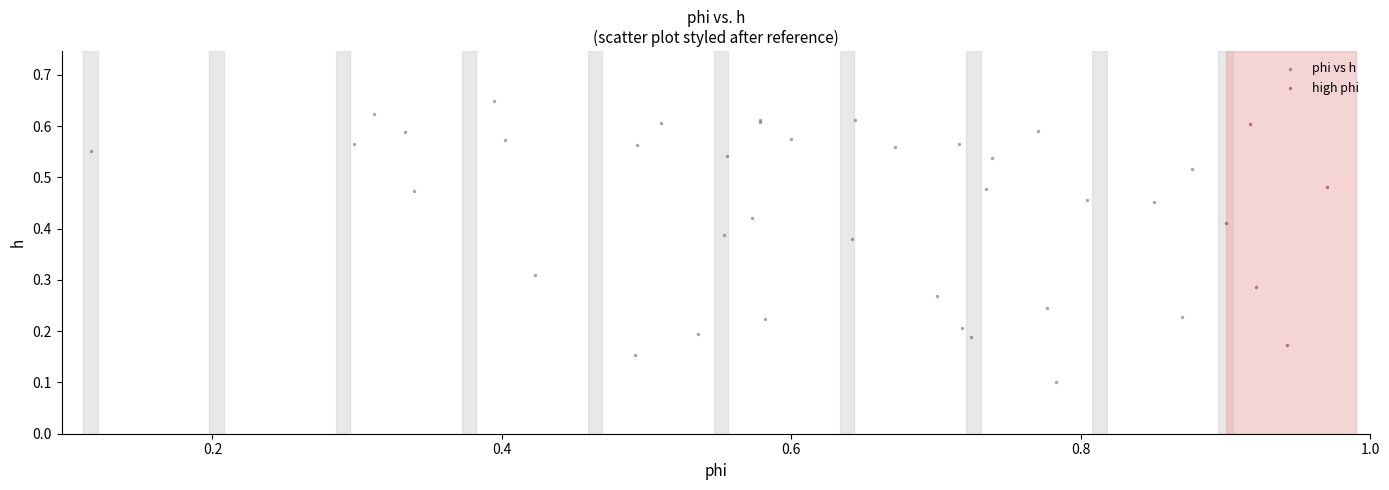

Which series contains the highest Y value?

phi vs h